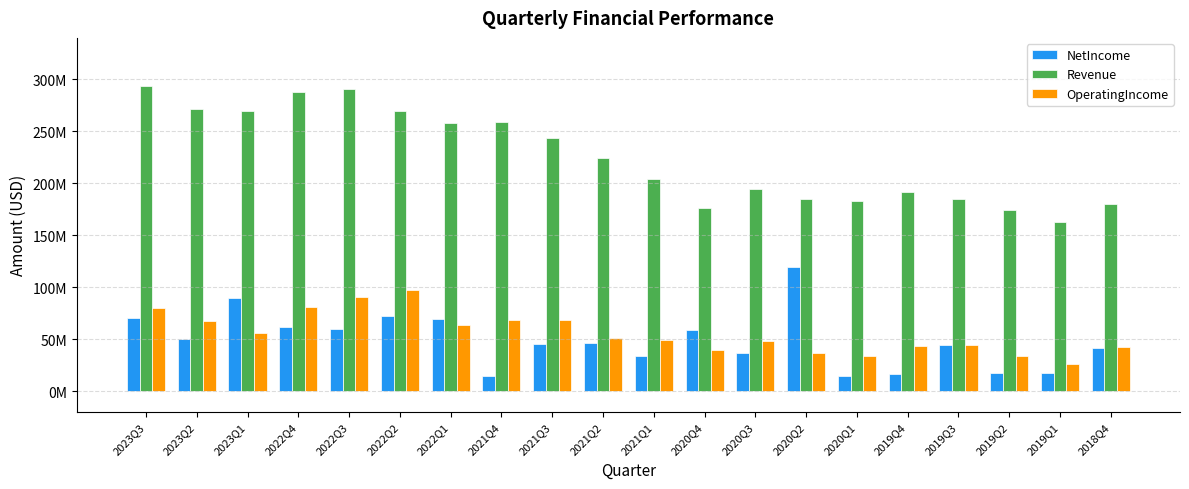

The NetIncome series shows 5237131 at 2019Q2. True or false?

False